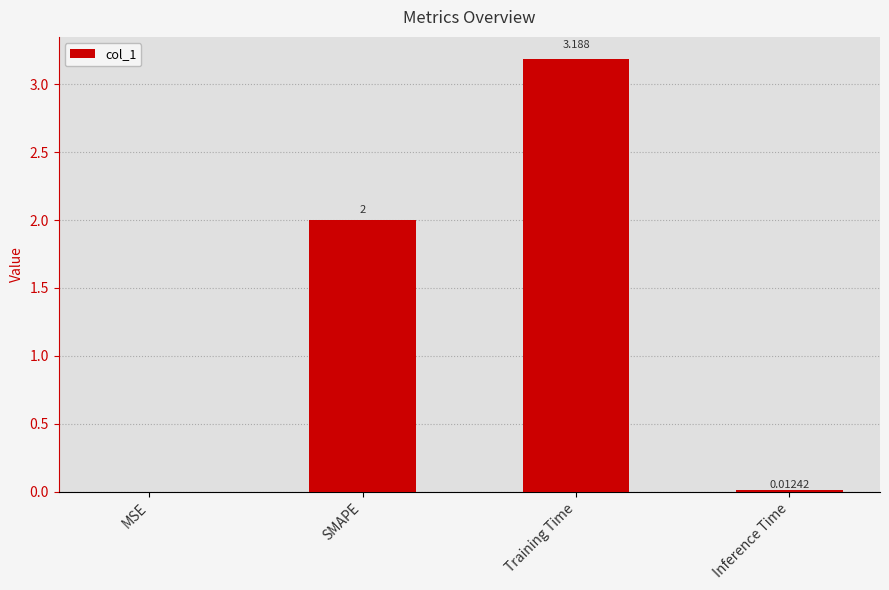

Between MSE and Inference Time, which is larger?

Inference Time